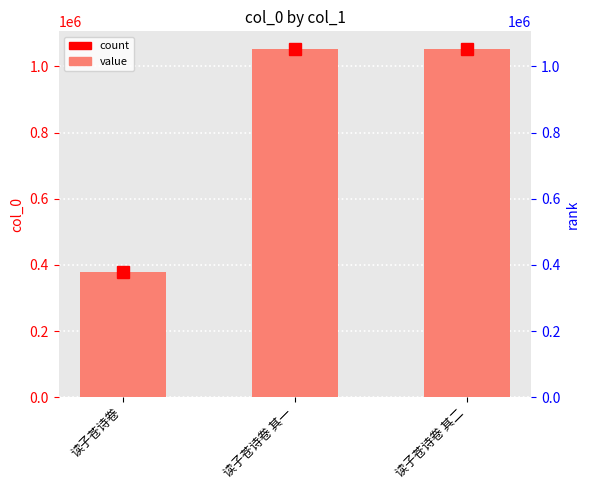

How many data points does each series have?

3